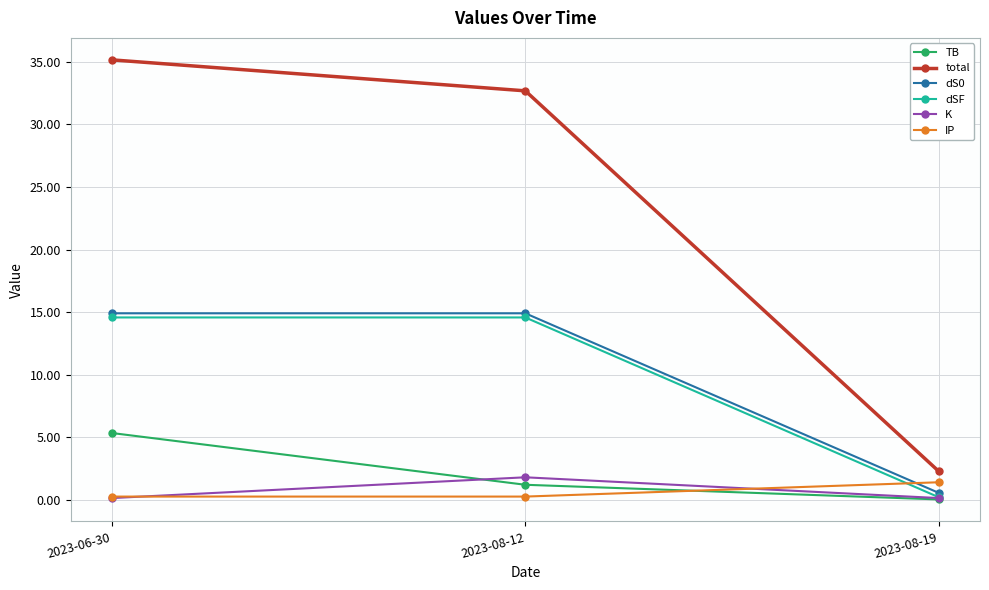

How many series are shown in this chart?

6